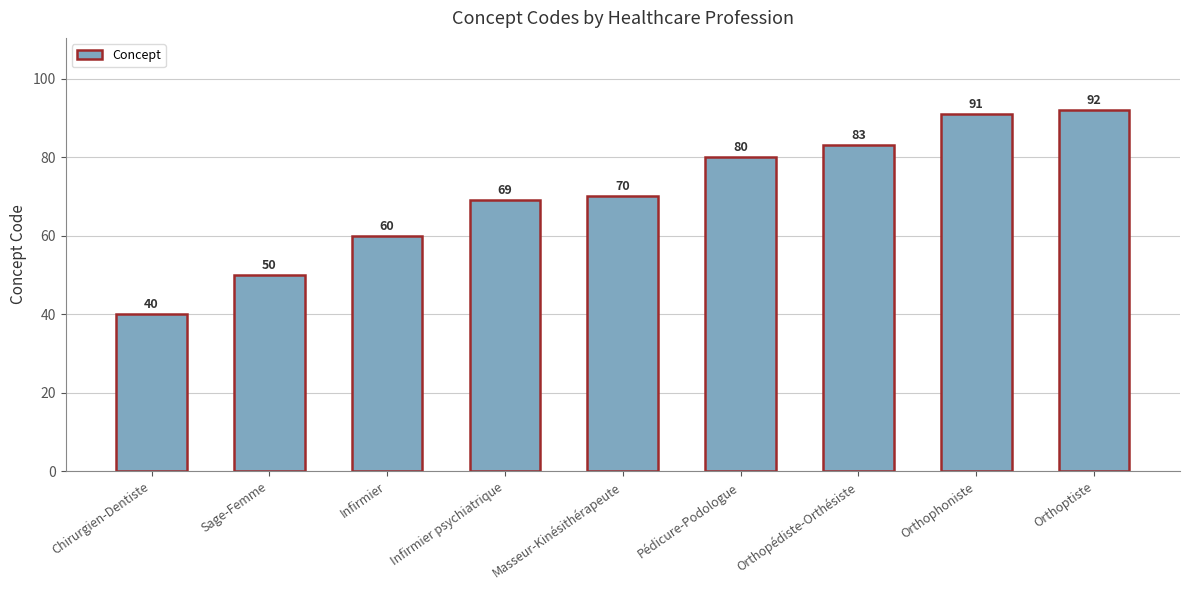

Which has a higher value, Orthophoniste or Infirmier psychiatrique?

Orthophoniste